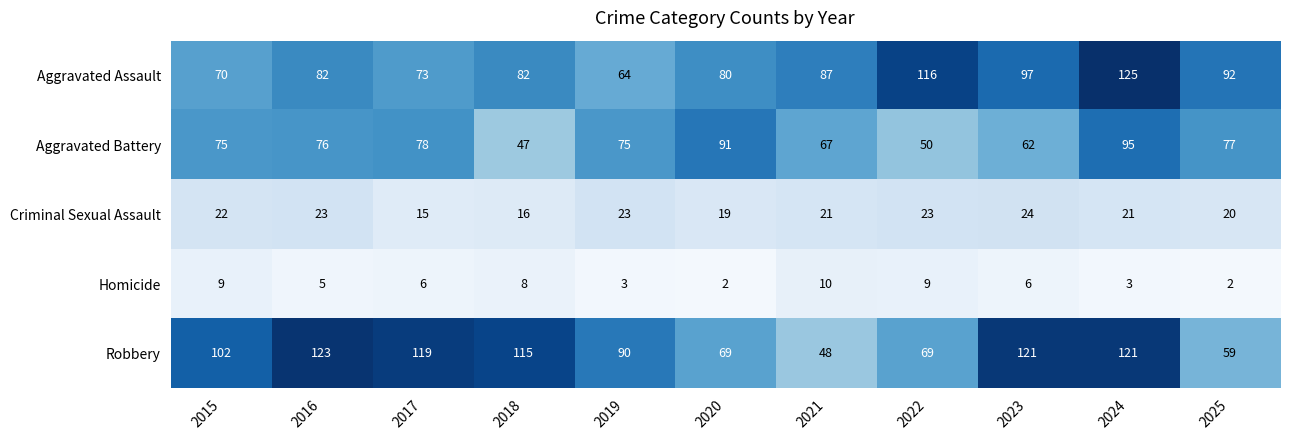

What is the maximum value for Aggravated Assault?

125